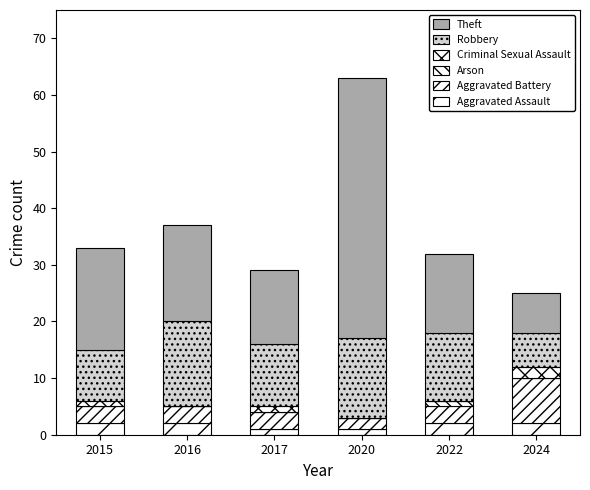

At how many categories does at least one series exceed 36?

1